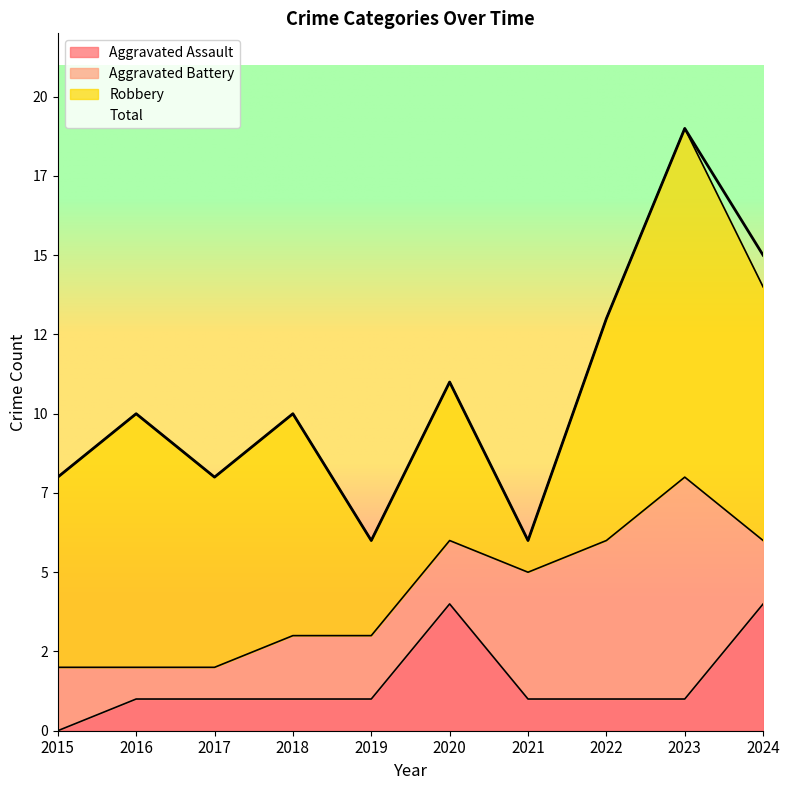

How many categories are shown in the chart?

10